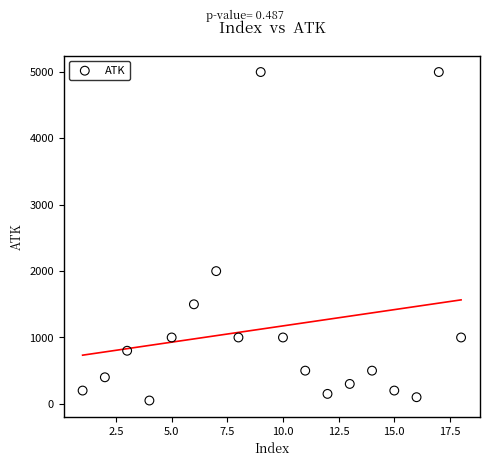

What is the range of X values (max minus min)?

17